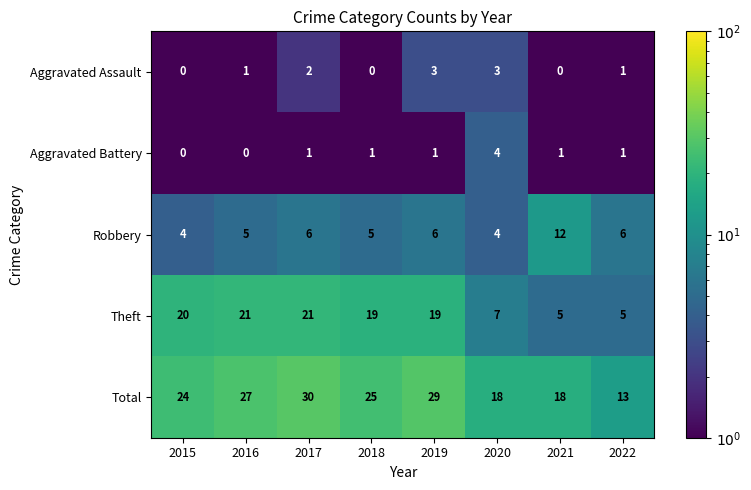

What is the lowest value of the Theft series?

5